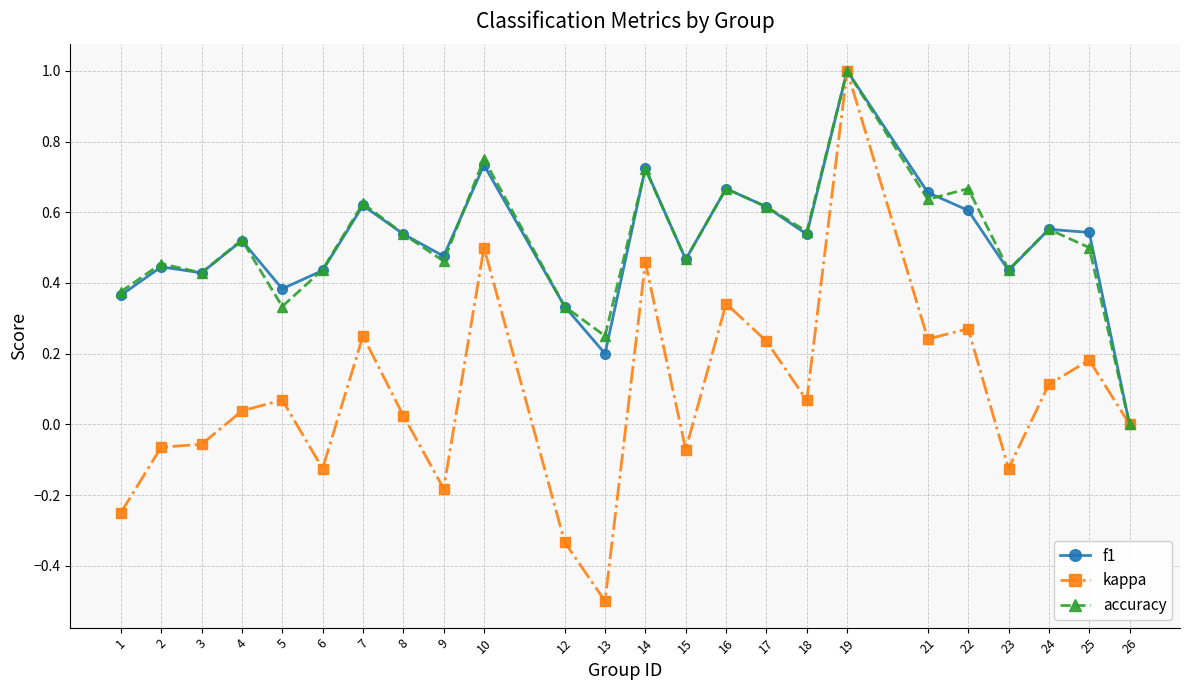

Is the value of f1 at 8 greater than the value of kappa at 10?

Yes